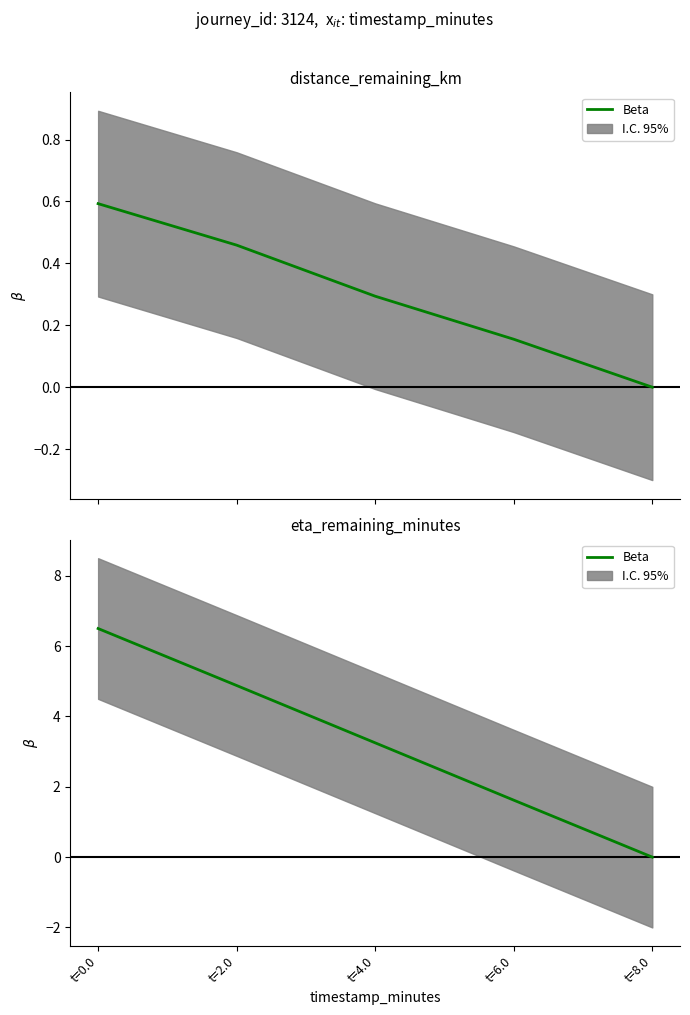

What is the label of the 1st point from the right?

t=8.0